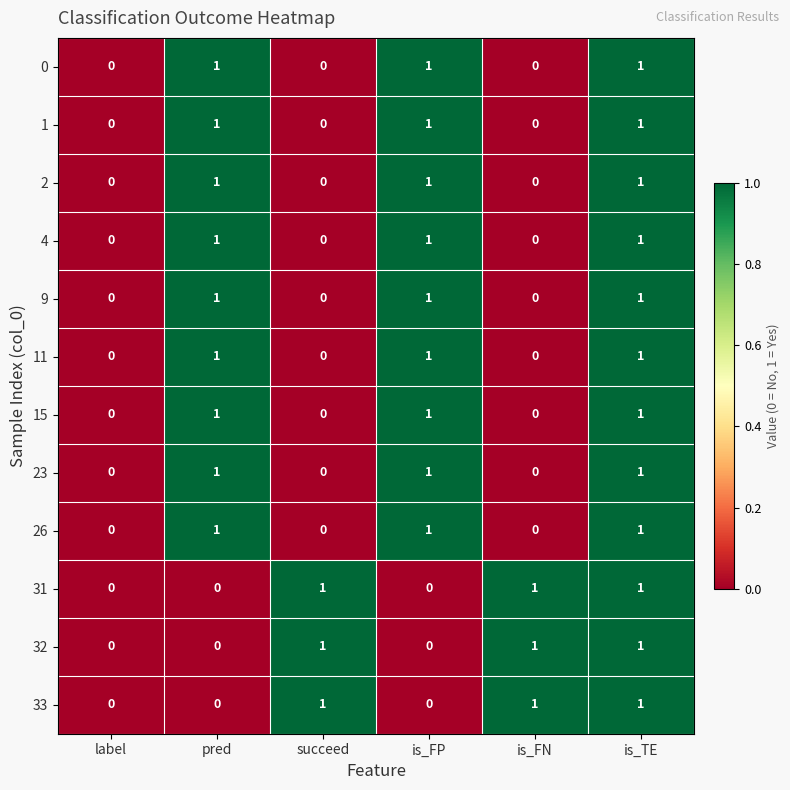

At which category is the sum across all series the highest?

is_TE